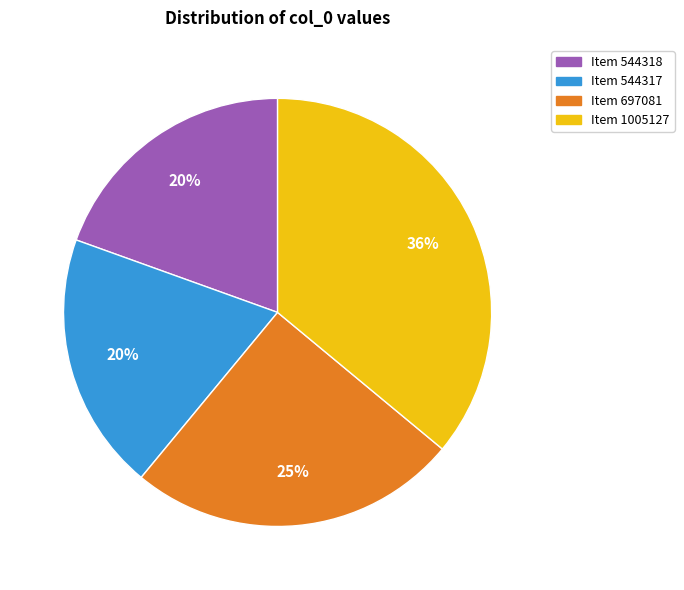

To the nearest percent, what is the average slice percentage?

25%